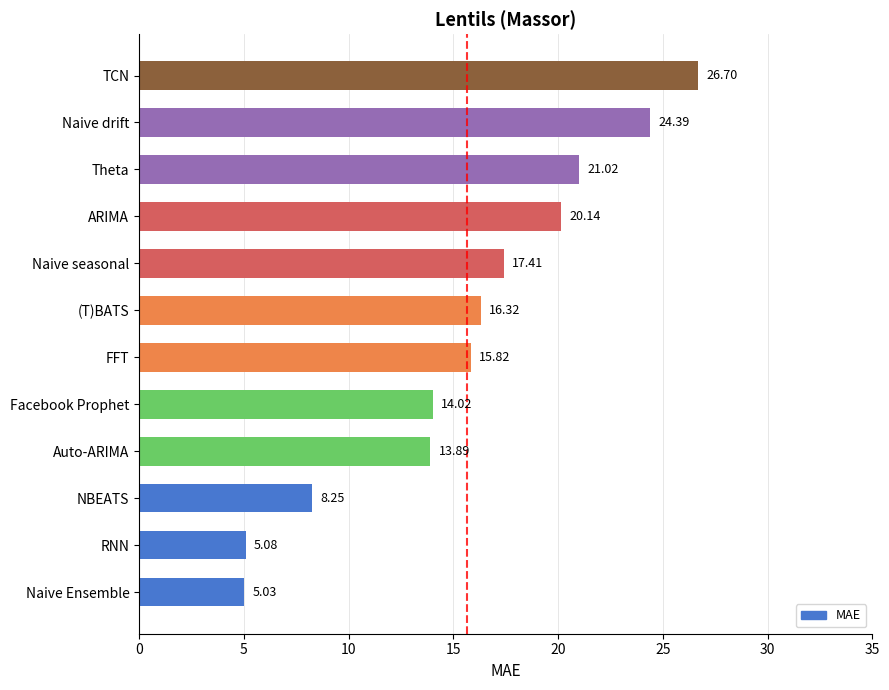

What is the difference between the values at Naive Ensemble and (T)BATS?

11.3